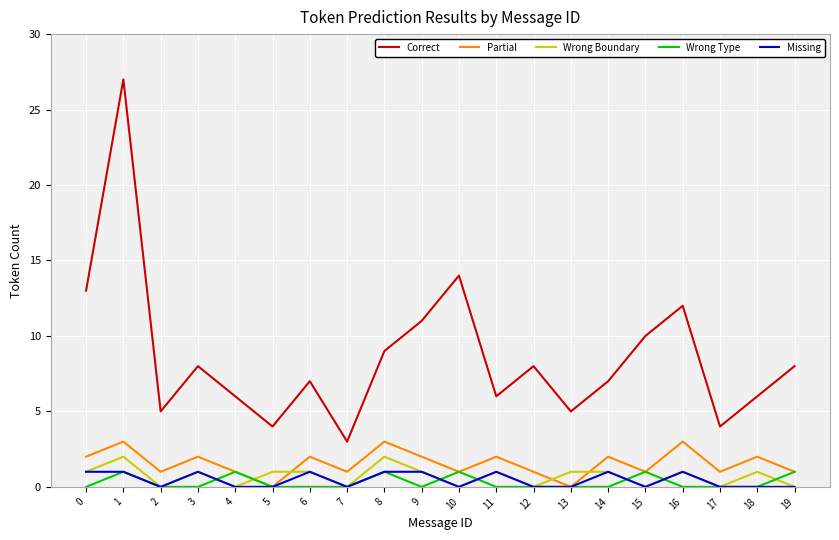

Between 0 and 17, which series saw the biggest shift?

Correct